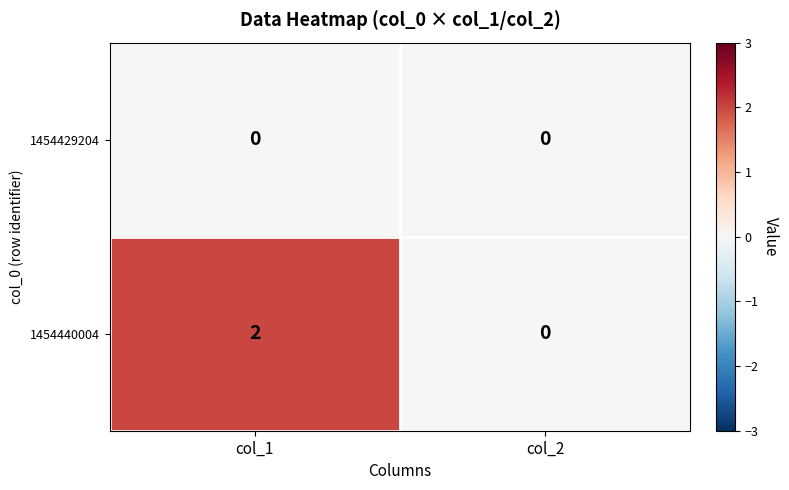

The 1454440004 series shows 0 at col_2. True or false?

True